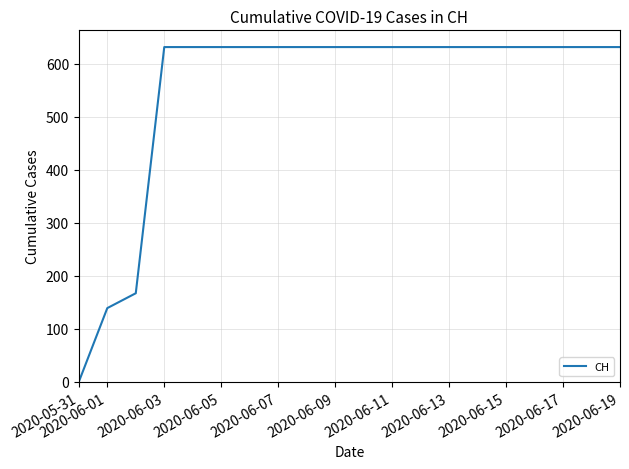

What is the difference between the maximum and minimum values?

631